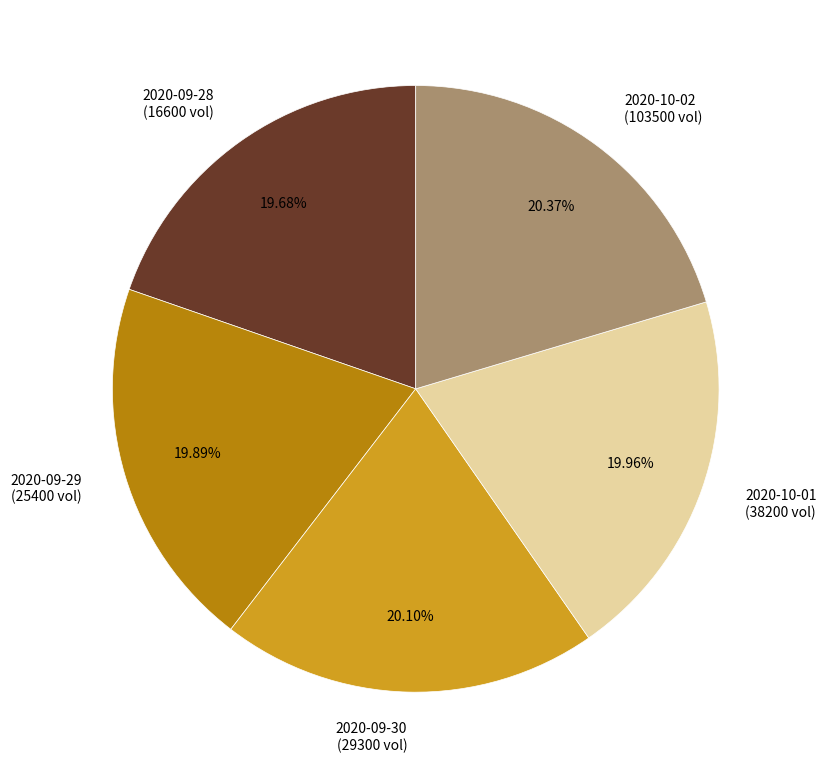

To the nearest percent, what is the average slice percentage?

20%